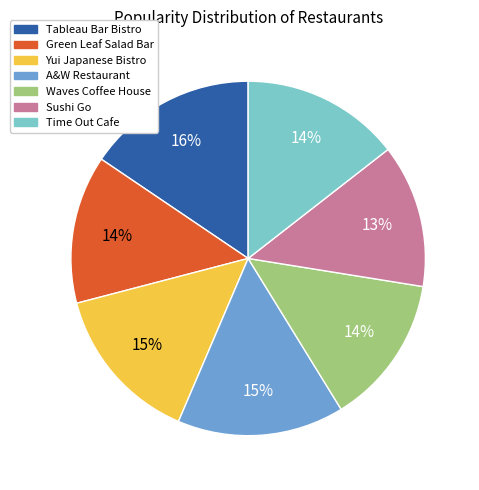

To the nearest percent, what is the average slice percentage?

14%